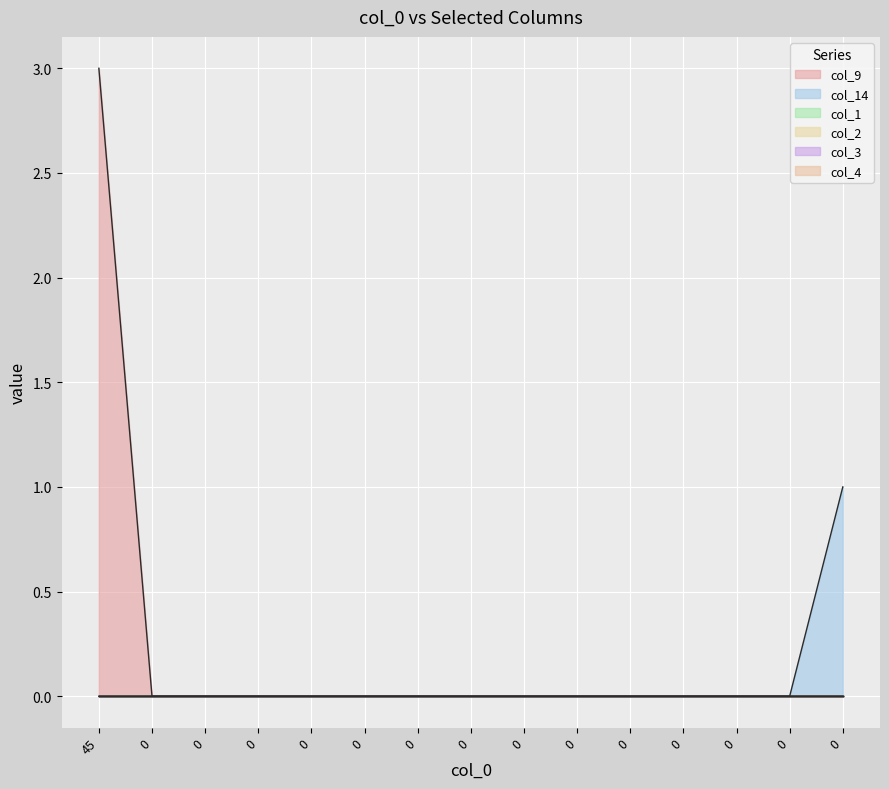

Is the value of col_2 at 0 greater than the value of col_14 at 0?

No